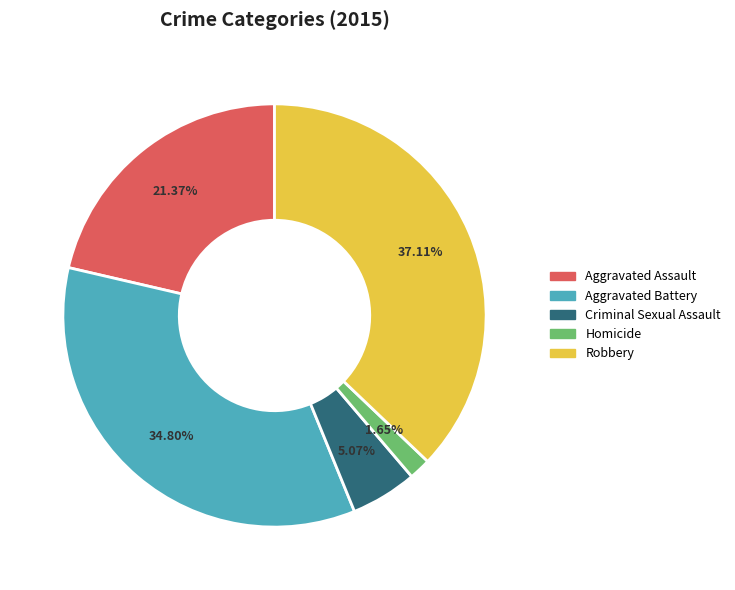

How much of the chart is everything except Aggravated Assault?

78.6%